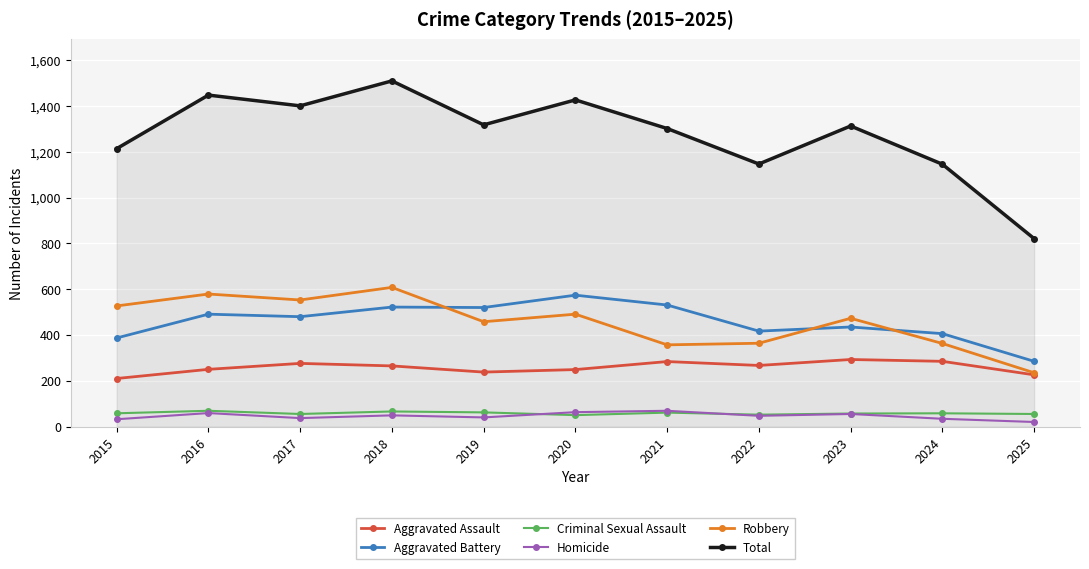

What is the total value across all series at 2024?

2292